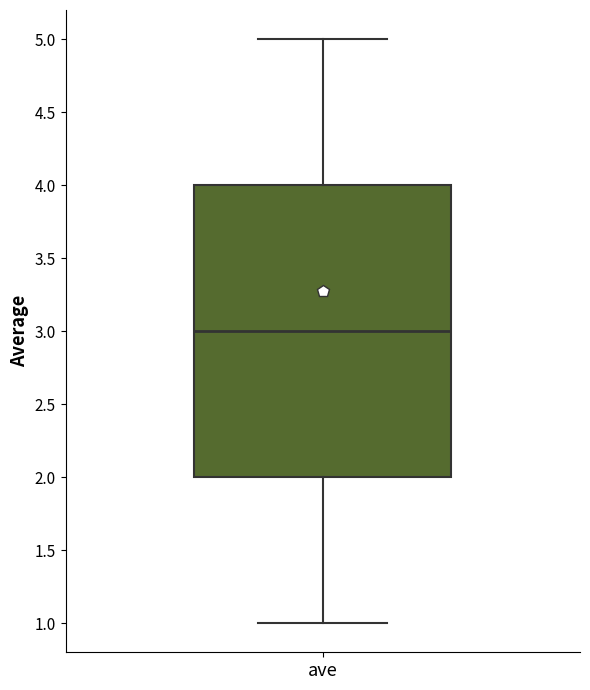

Transcribe this box plot: give where the median line is, the range the box spans, and where the two whiskers end, as read against the y-axis. The values are not printed on the chart, so give them approximately, as read against the axis.

median 3, box 2 to 4, whiskers 1 to 5